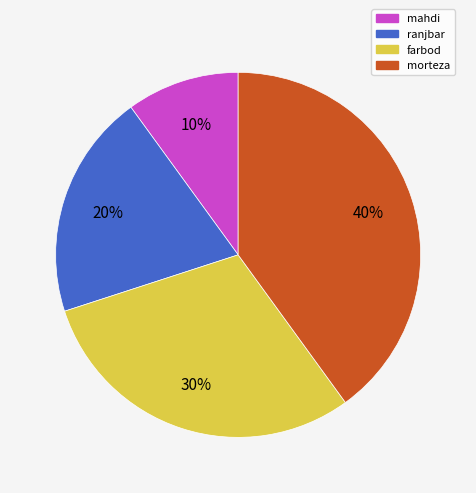

What is the ratio of the value at morteza to the value at ranjbar?

2.0